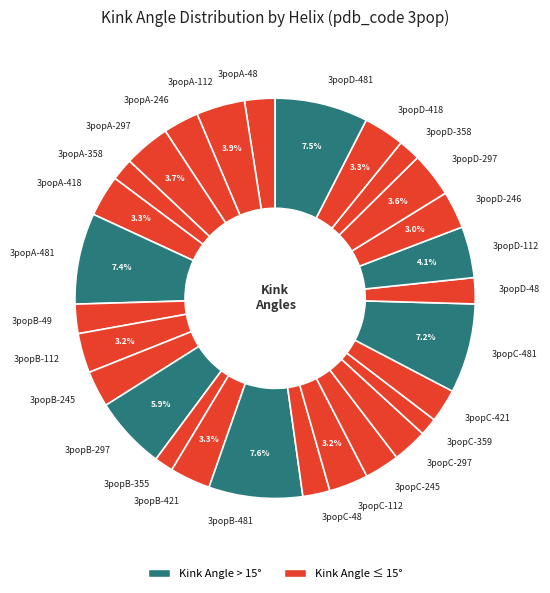

Is it true that 3popD-358 is 2% of the pie?

True